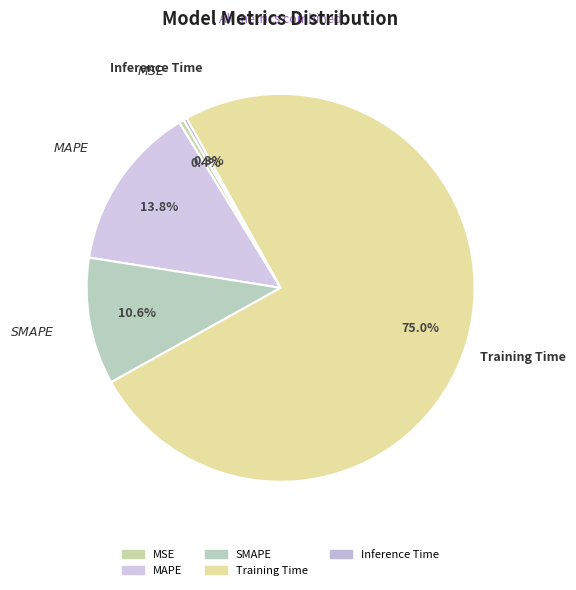

Does MAPE account for over 50% of the chart?

No